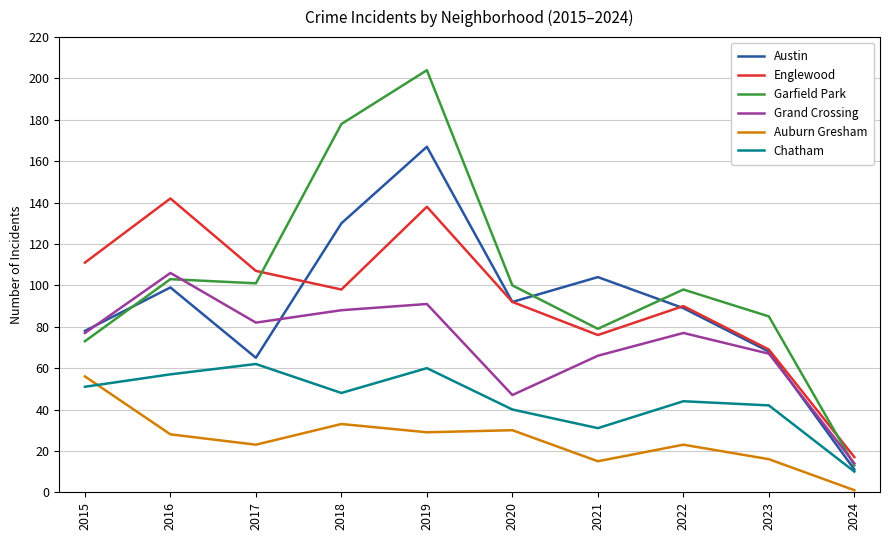

The Grand Crossing series shows 52 at 2018. True or false?

False